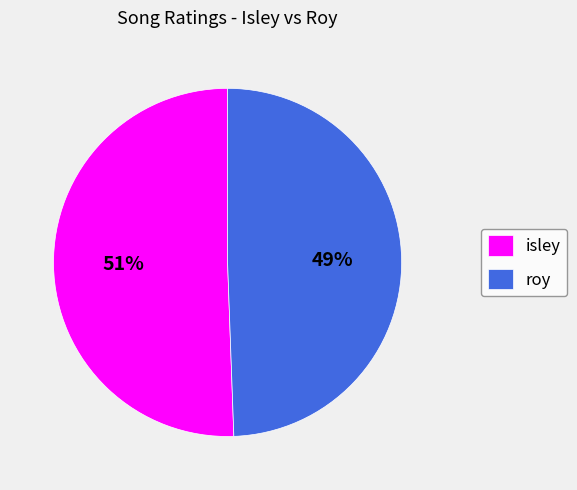

Is it true that roy is 49% of the pie?

True